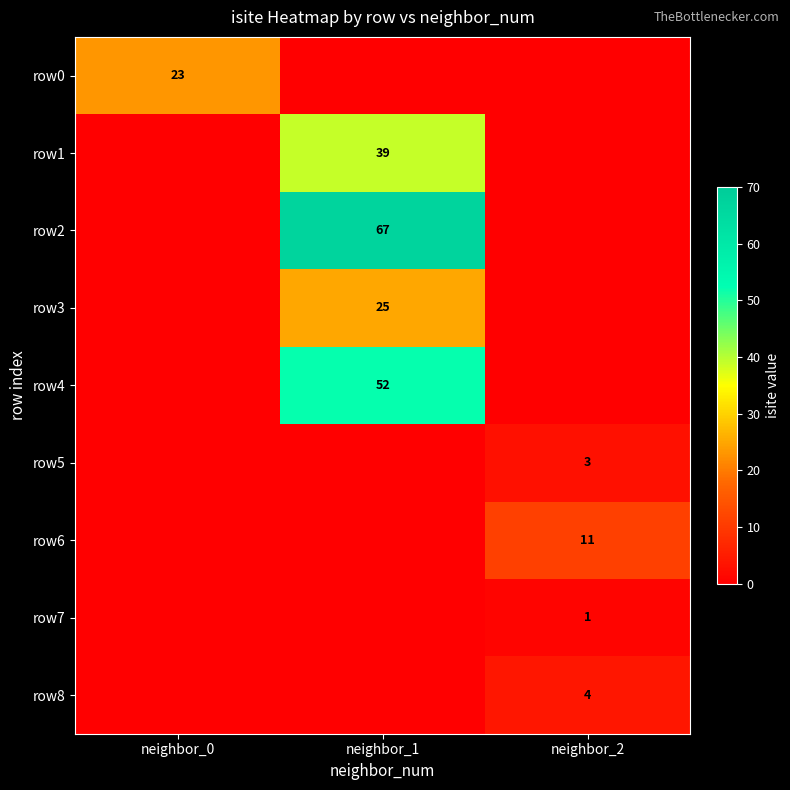

At which category is the sum across all series the highest?

neighbor_1